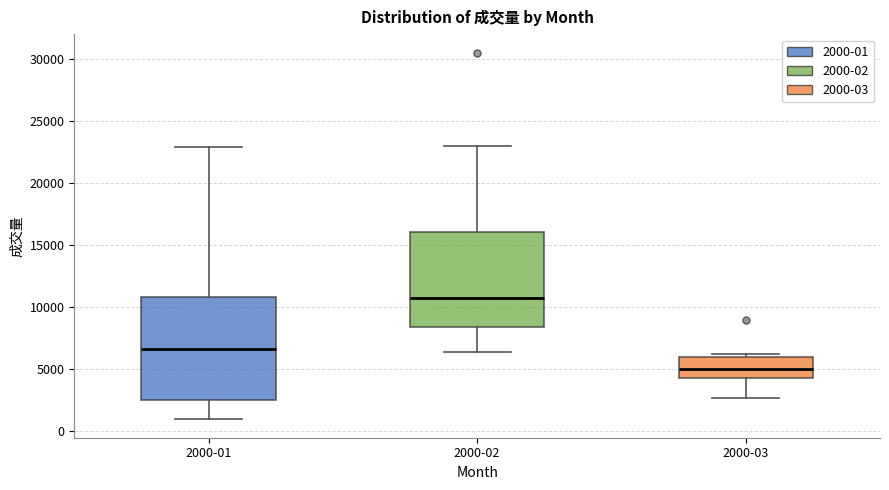

Where does the lower whisker of the box for 2000-01 end on the y-axis? The values are not printed on the chart, so give them approximately, as read against the axis.

1000